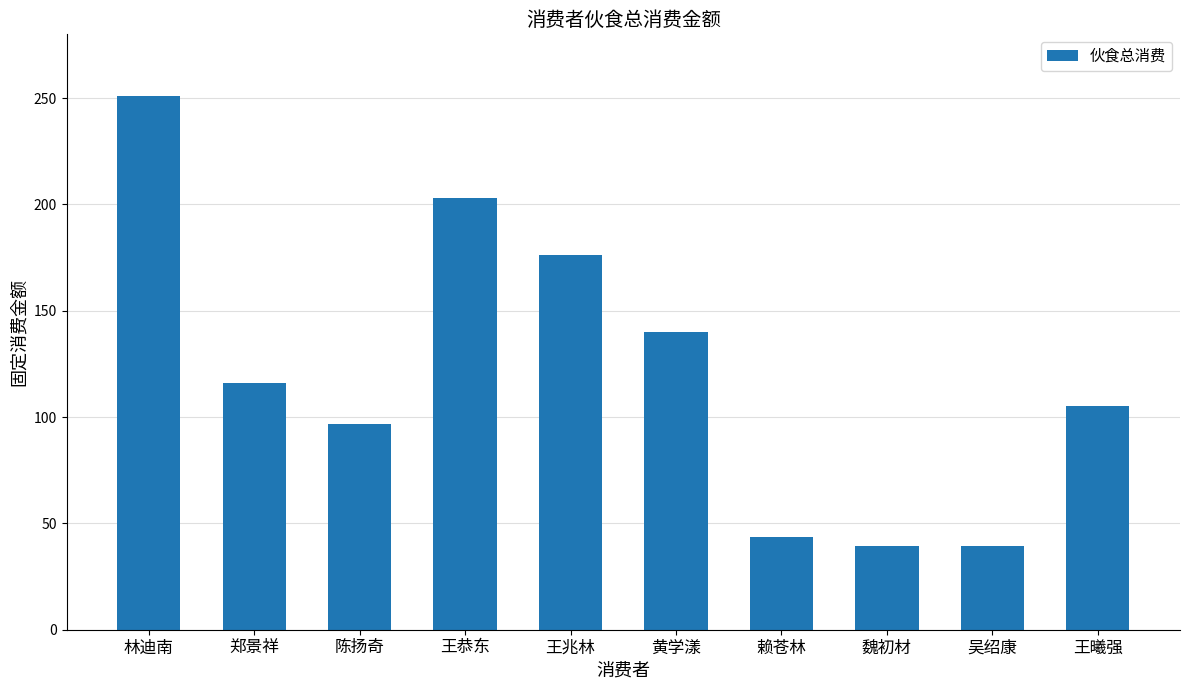

What is the minimum value shown in the chart?

39.2